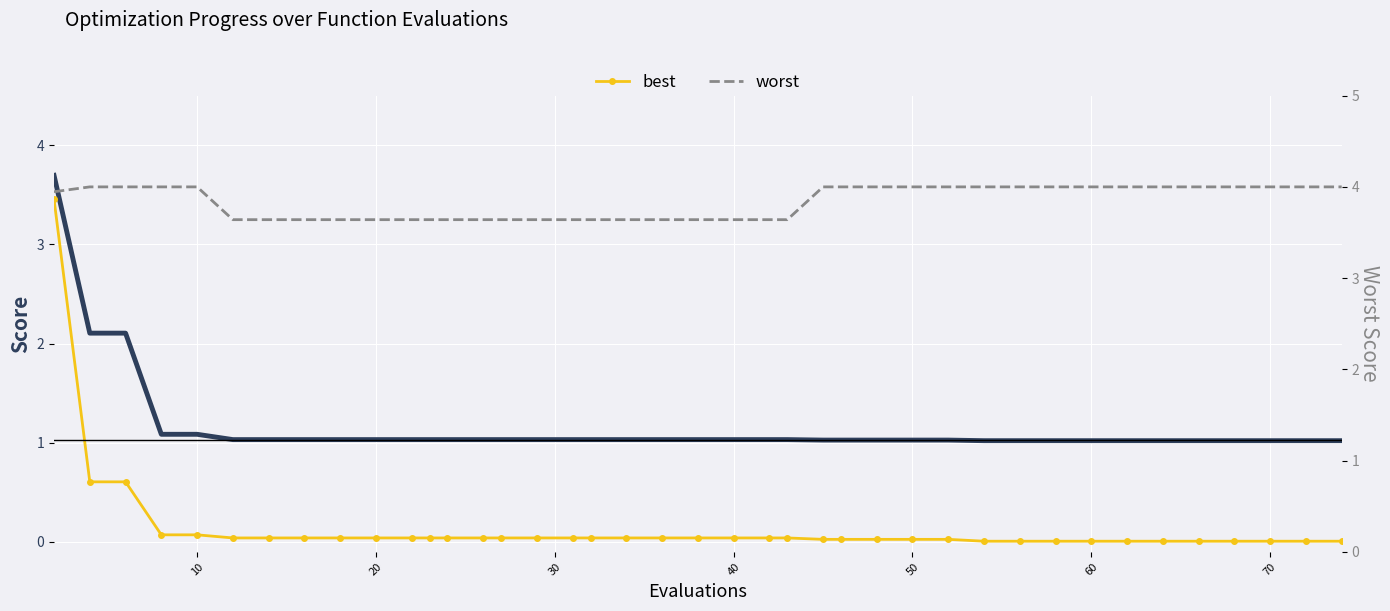

How many lines are shown in the chart?

3